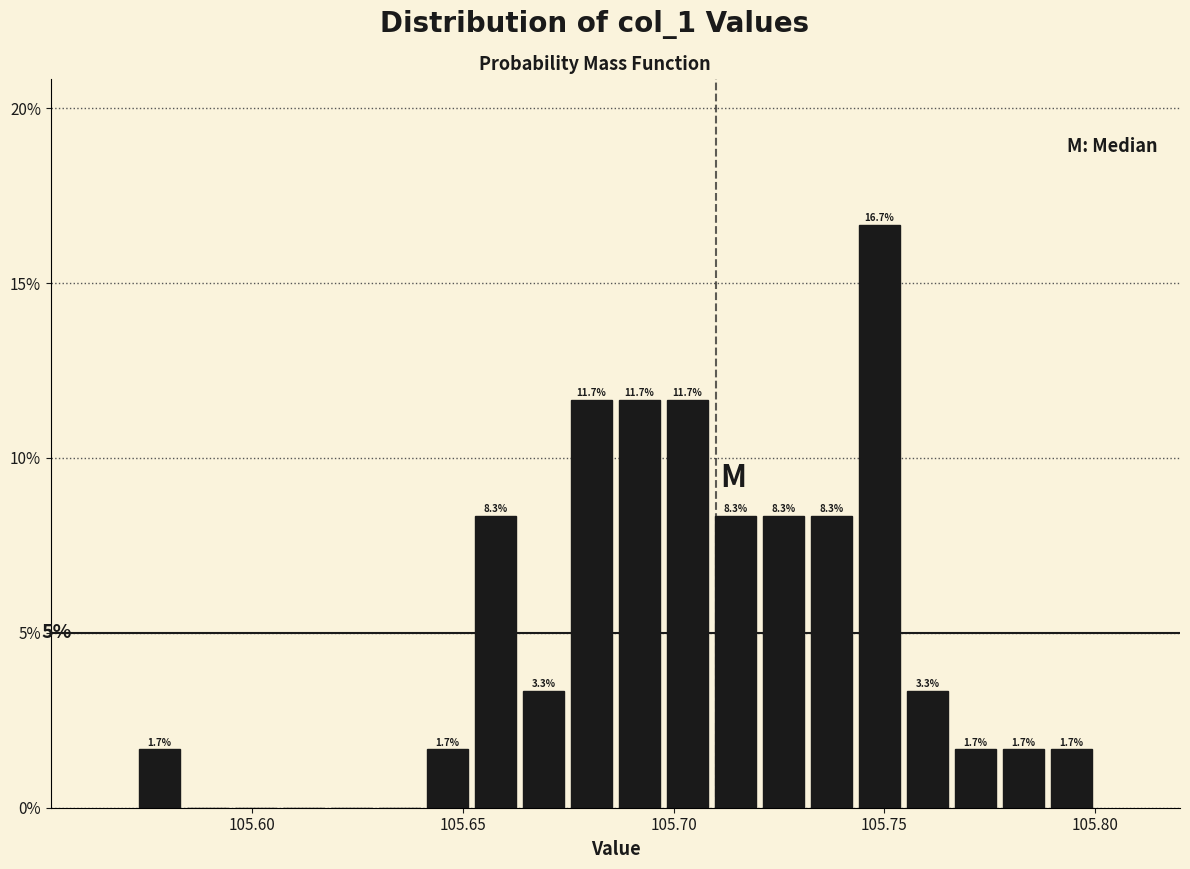

Read against the x-axis, roughly where is the centre of the tallest bar?

105.750